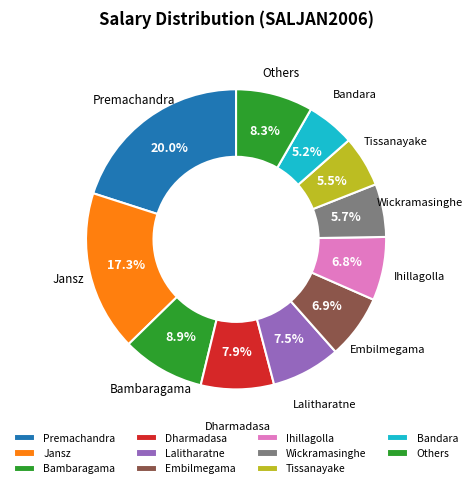

How many segments does this pie chart have?

11